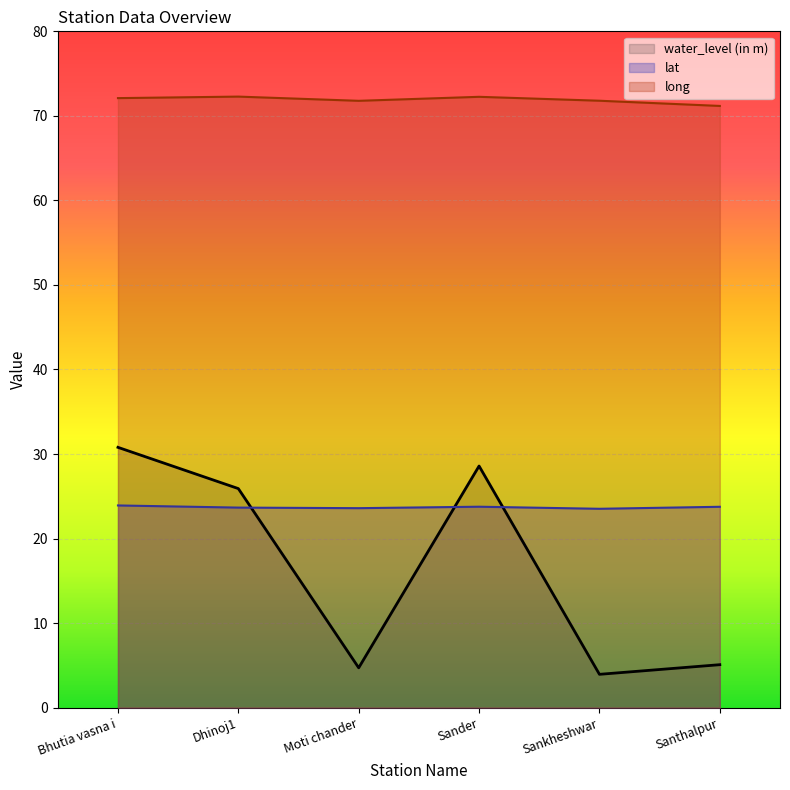

What are all the series names shown in the legend?

water_level (in m), lat, long